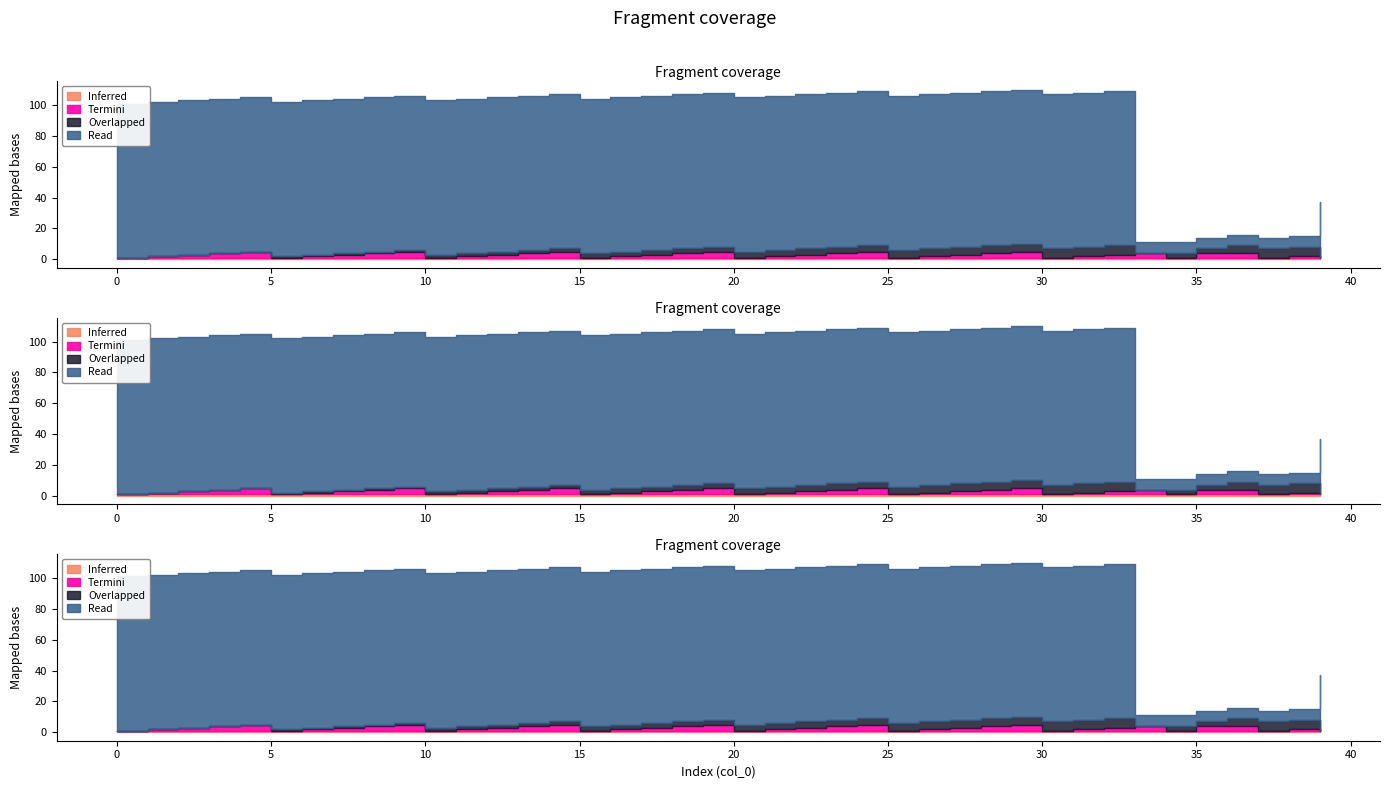

Count the number of data series in this chart.

4